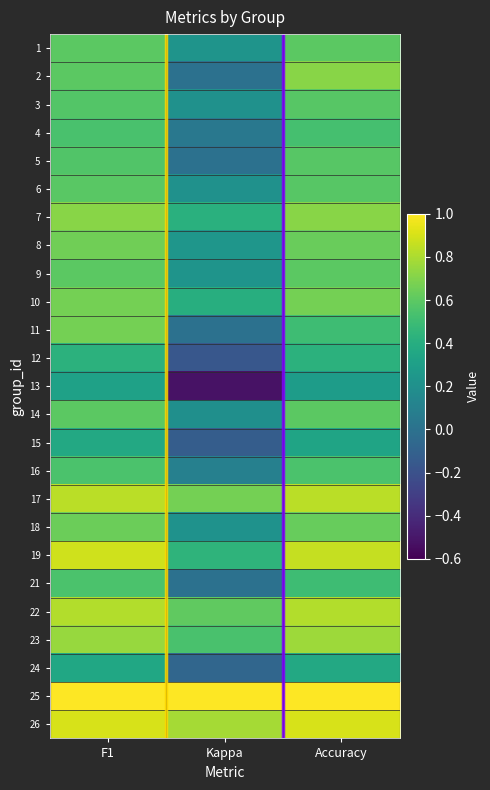

What is the difference between the highest and lowest values at F1?

0.7